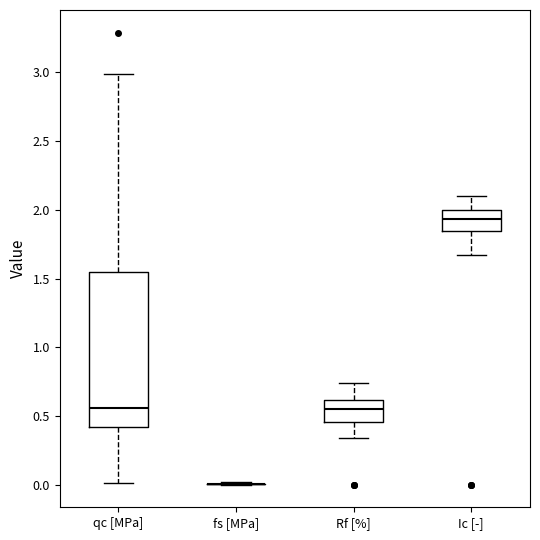

Where is the upper edge of the box for Rf [%] on the y-axis? The values are not printed on the chart, so give them approximately, as read against the axis.

0.60